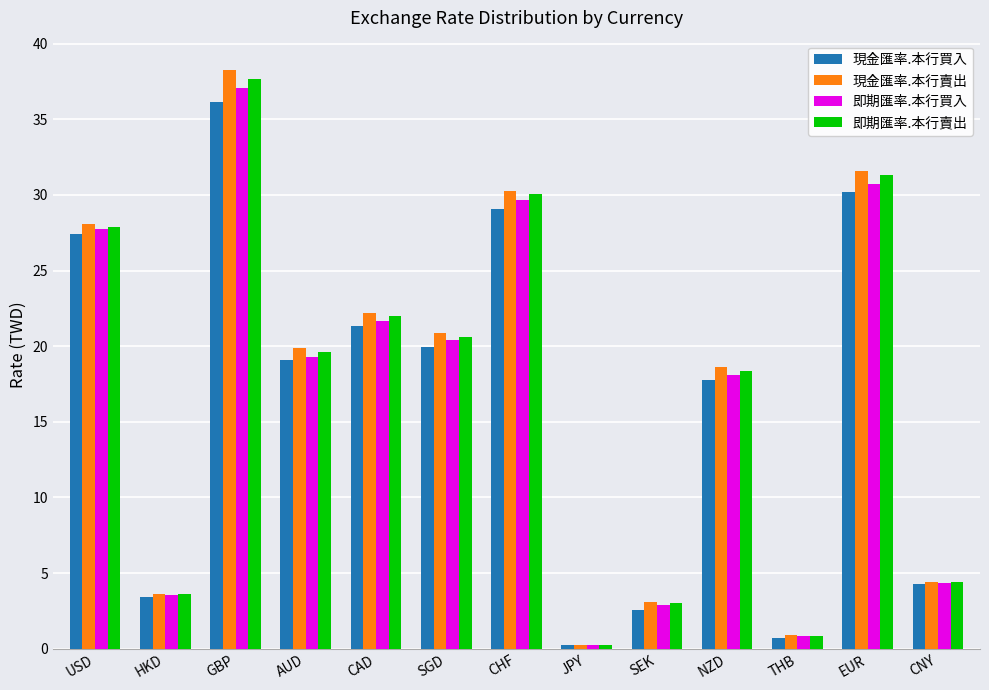

The value of 即期匯率.本行賣出 at THB is 0.9. True or false?

True